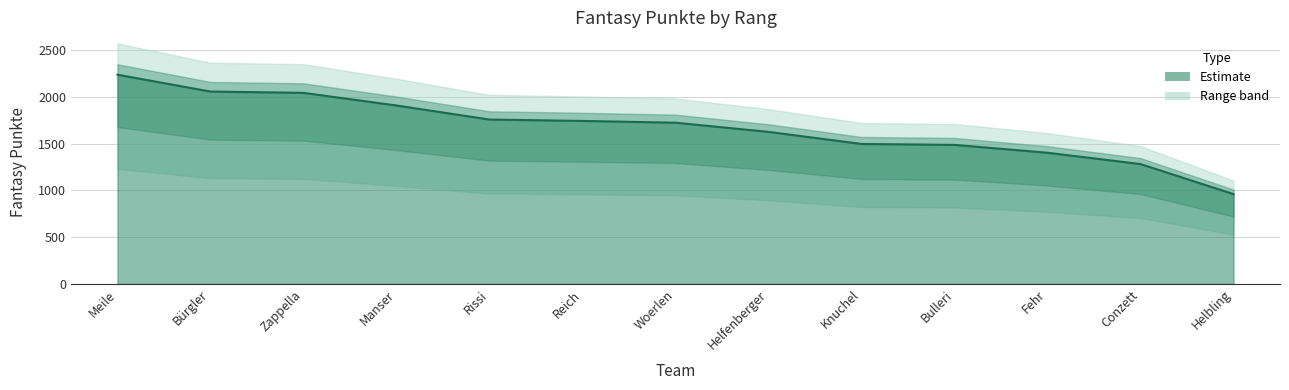

How many lines are shown in the chart?

1